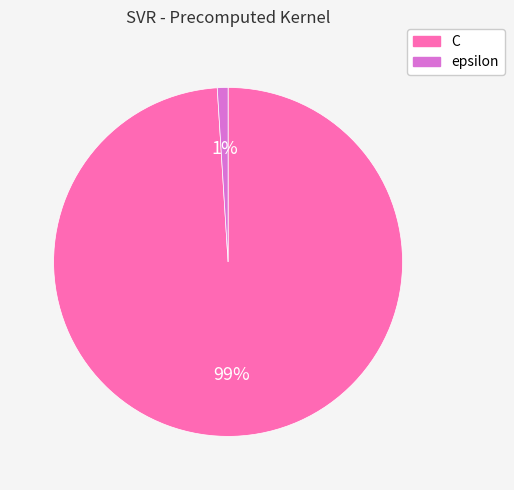

Which has a higher value, C or epsilon?

C